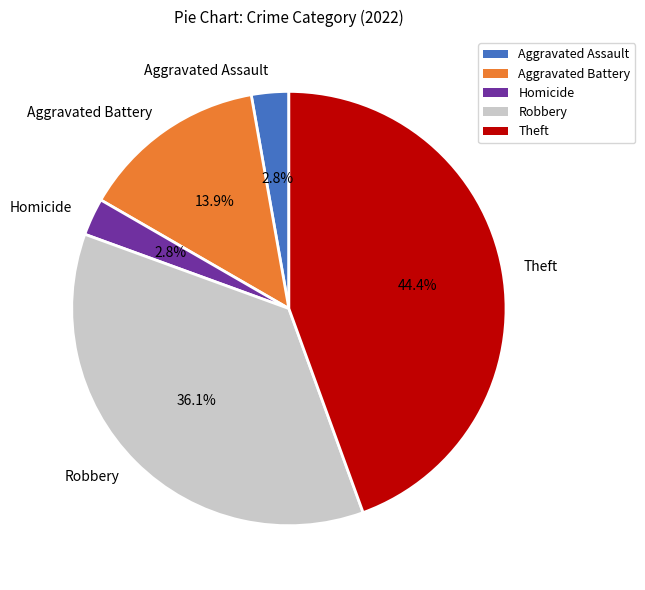

How many segments does this pie chart have?

5